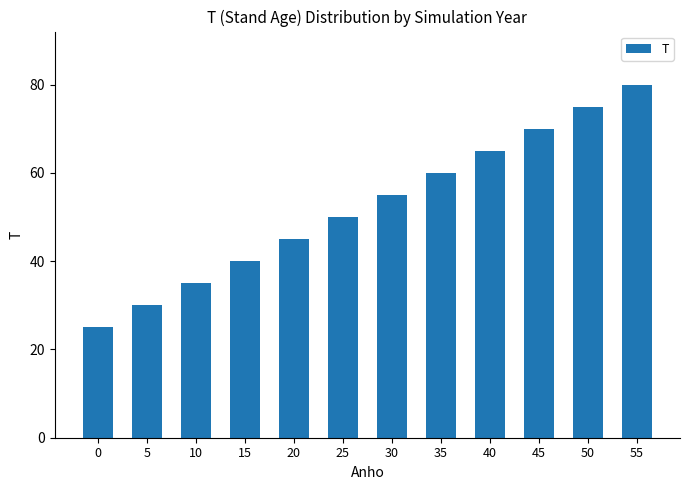

The value at 35 is 18. True or false?

False